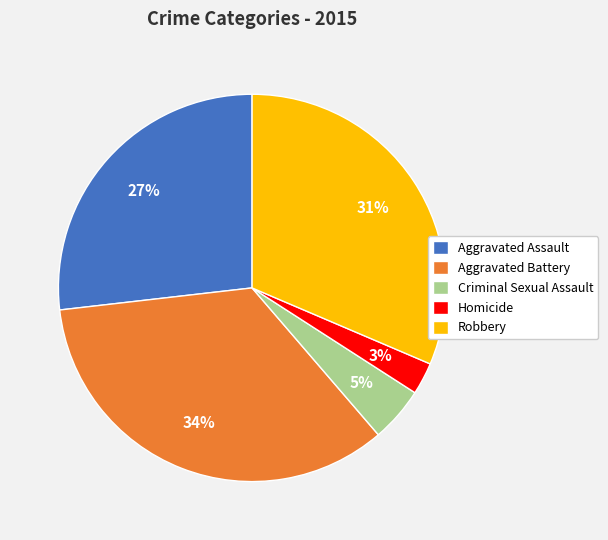

Is Homicide the majority of the pie?

No